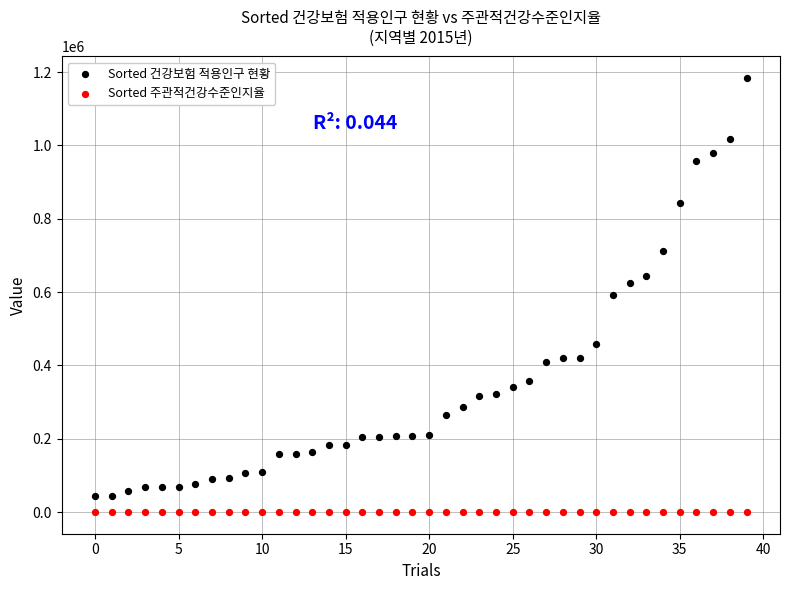

Which series reaches the maximum Y coordinate?

Sorted 건강보험 적용인구 현황